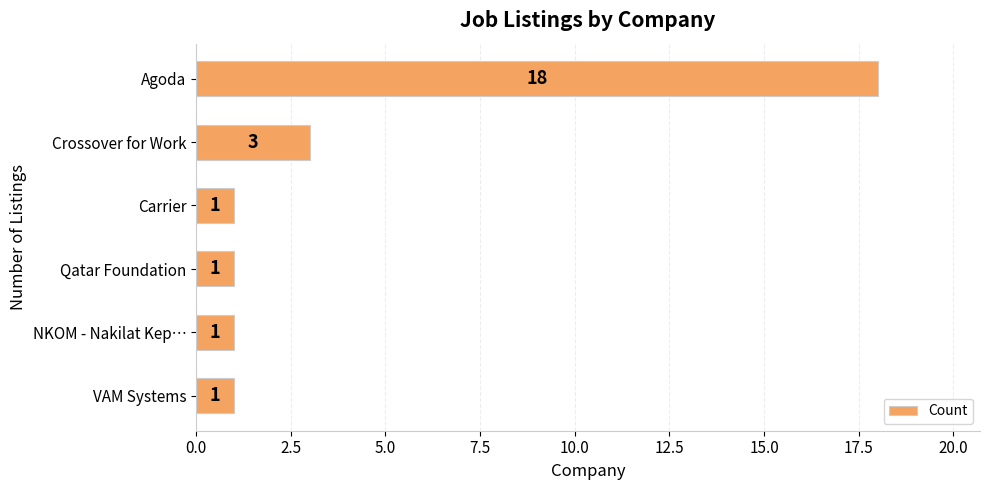

How many bars are there in total?

6